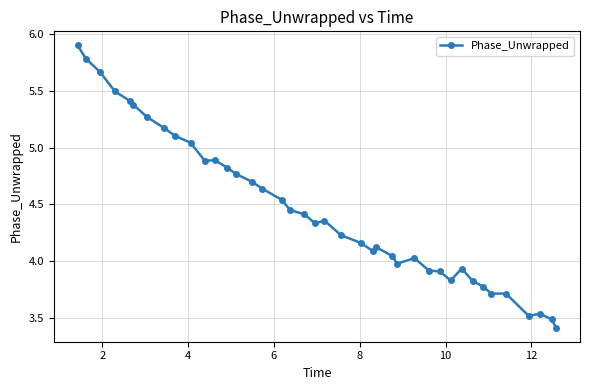

What is the difference between the second highest and minimum values?

2.4